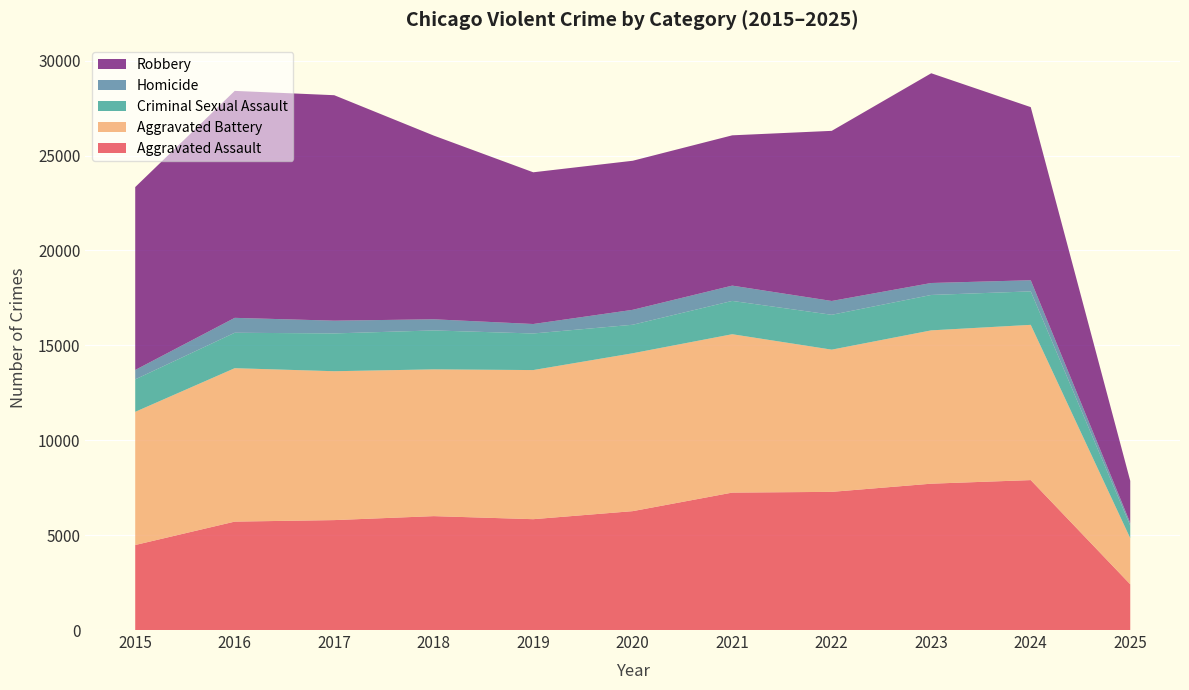

Reading right to left, transcribe all the data shown in this chart.

Aggravated Assault: 2409	7901	7712	7281	7242	6265	5841	6002	5793	5713	4480
Aggravated Battery: 2429	8181	8079	7494	8346	8320	7858	7734	7845	8085	7018
Criminal Sexual Assault: 664	1764	1866	1837	1755	1502	1928	2051	1992	1867	1710
Homicide: 145	587	630	728	806	787	499	588	672	786	496
Robbery: 2212	9122	11053	8965	7920	7855	7995	9681	11881	11960	9638